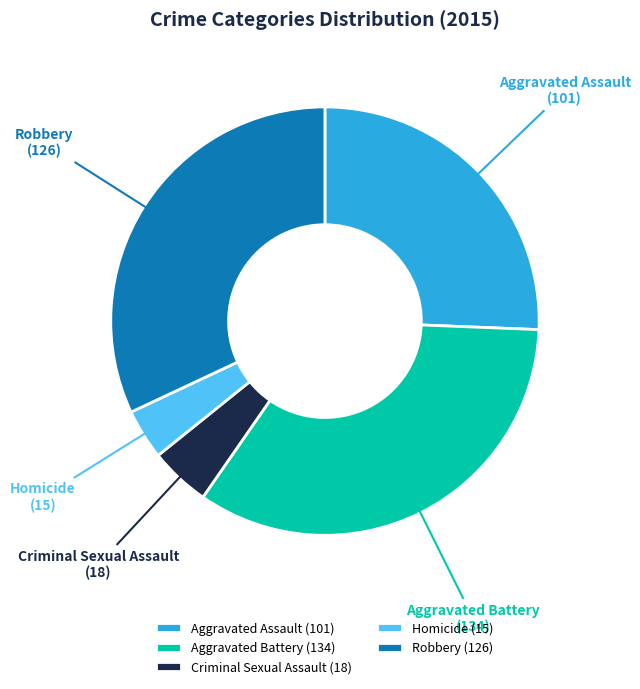

How many segments does this pie chart have?

5